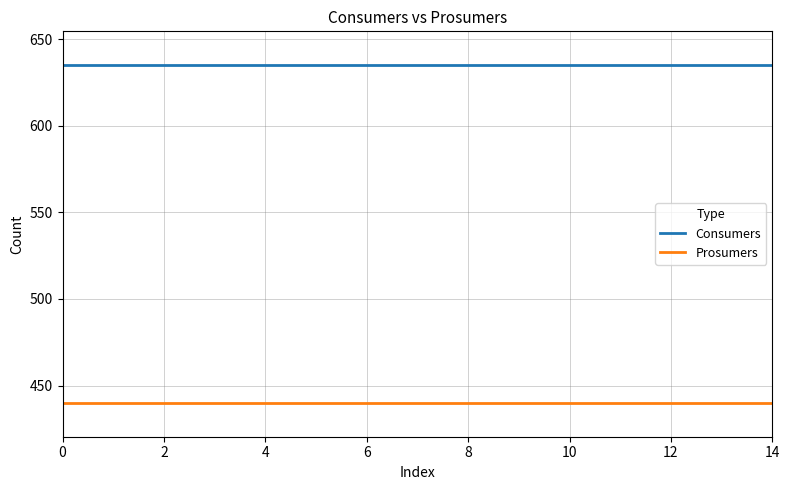

Rank the series by their maximum value, from lowest to highest.

Prosumers, Consumers